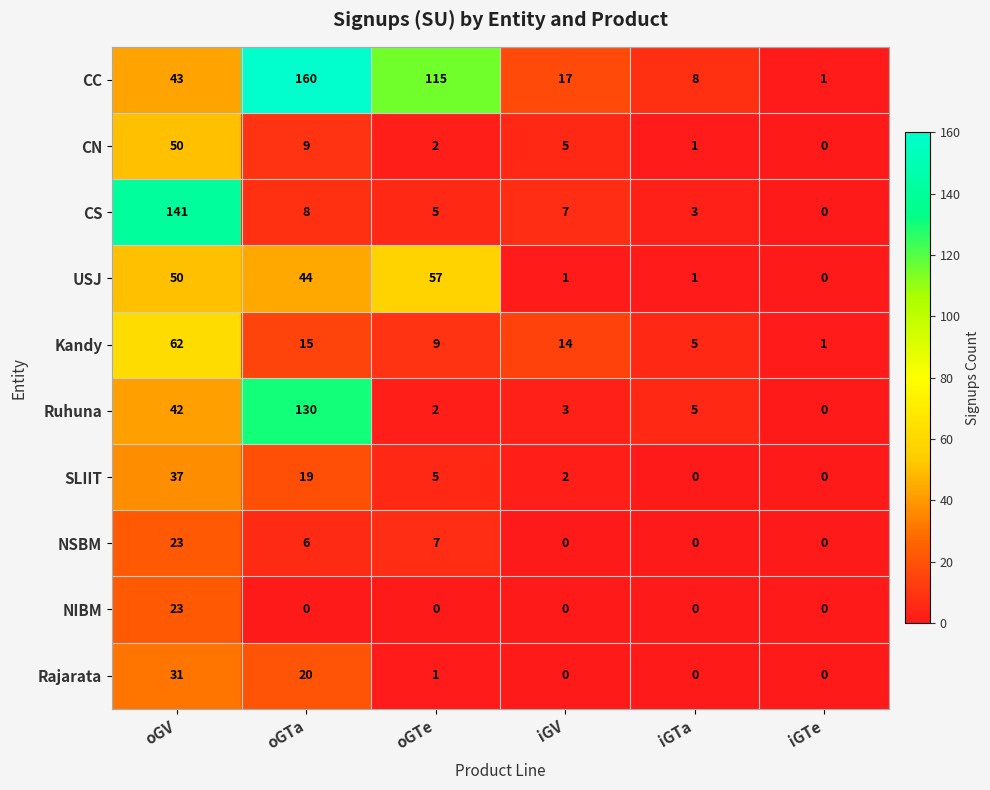

What is the average value of the CC series?

57